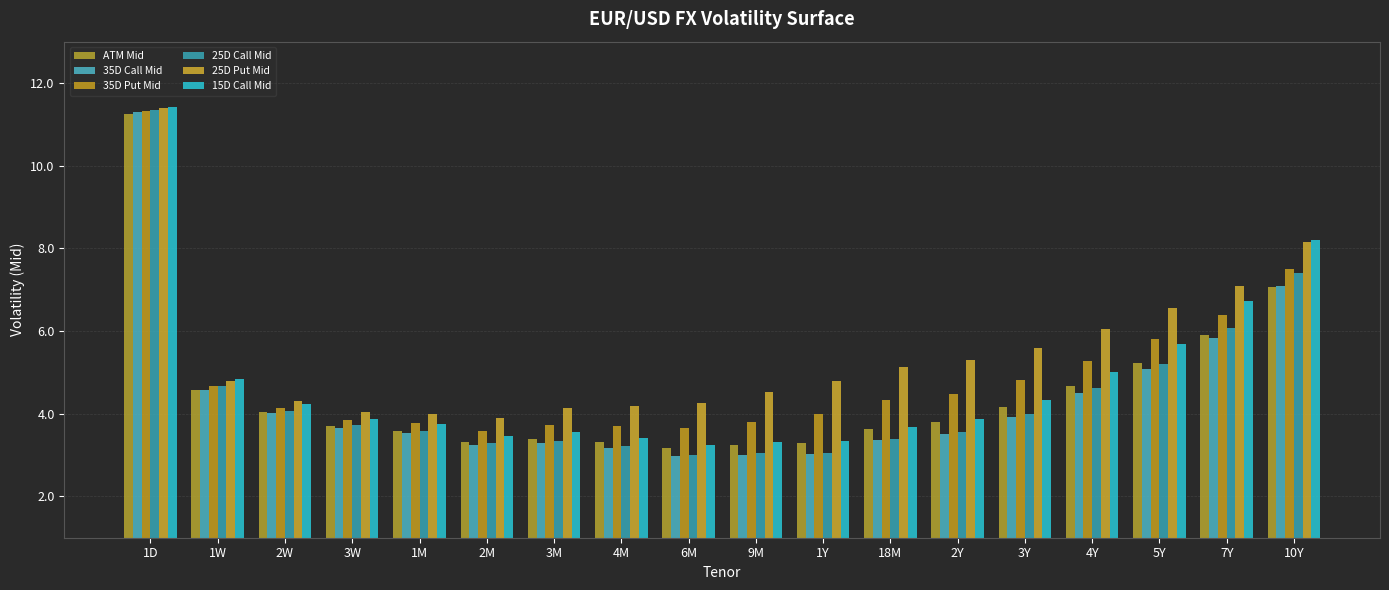

Which series has the largest total across all categories?

25D Put Mid